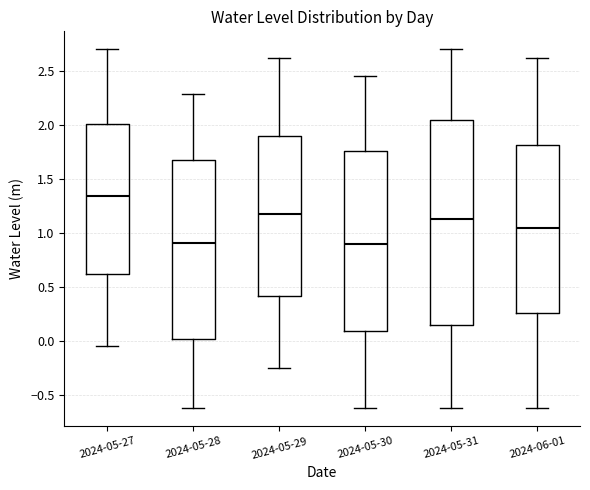

Where does the upper whisker of the box for 2024-05-31 end on the y-axis? The values are not printed on the chart, so give them approximately, as read against the axis.

2.70